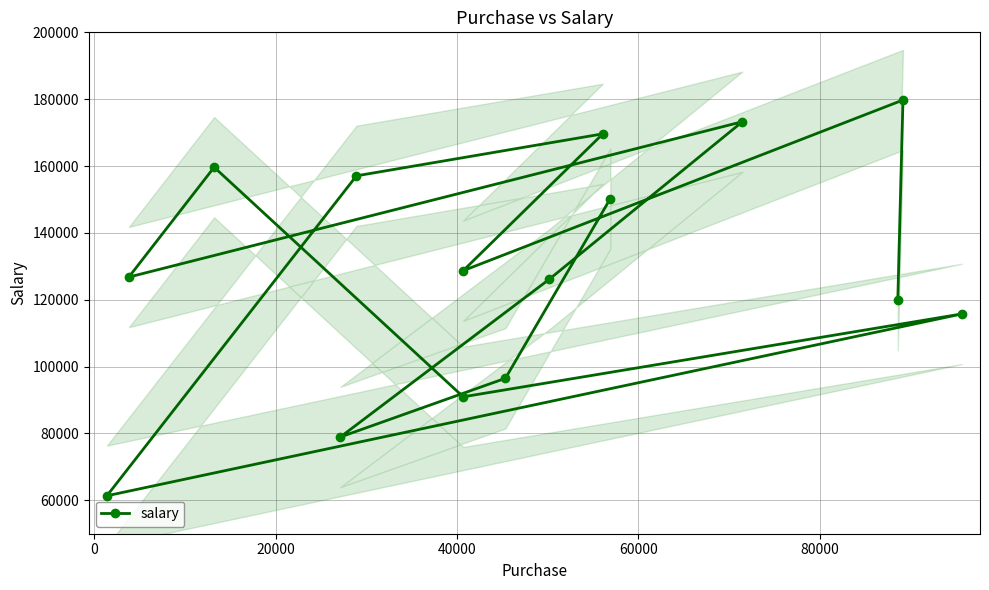

What is the highest value of the salary series?

179751